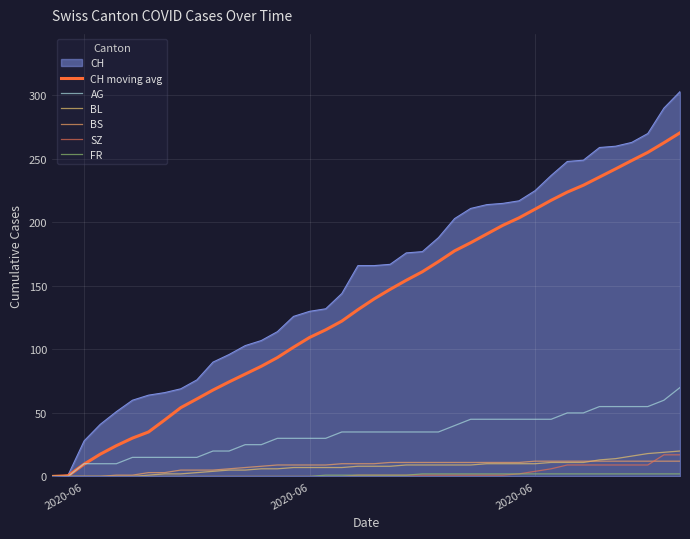

Which series has the widest spread of values?

CH